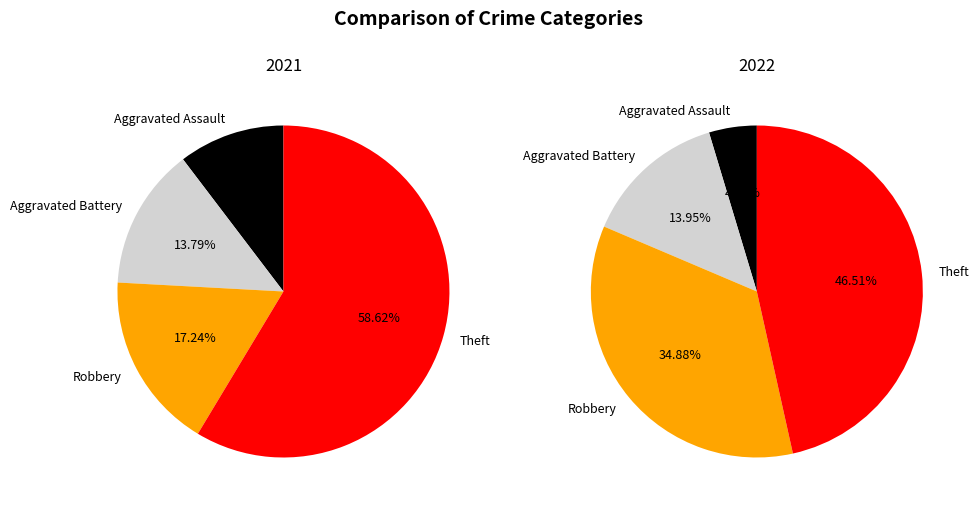

Which category accounts for the majority?

Theft